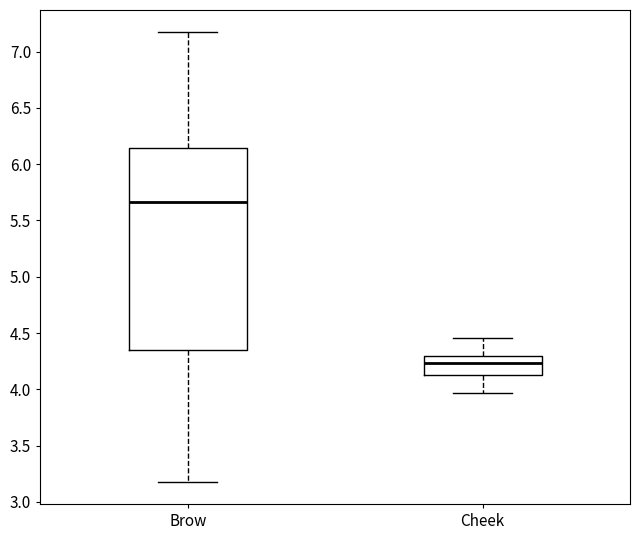

Which box's median line is the lowest?

Cheek